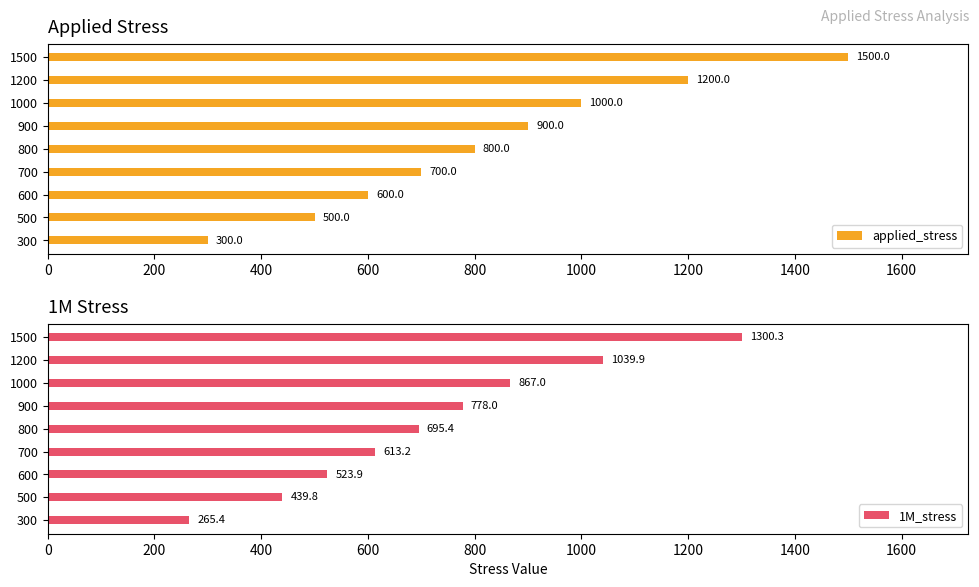

Is it true that applied_stress equals 385 at 600?

False